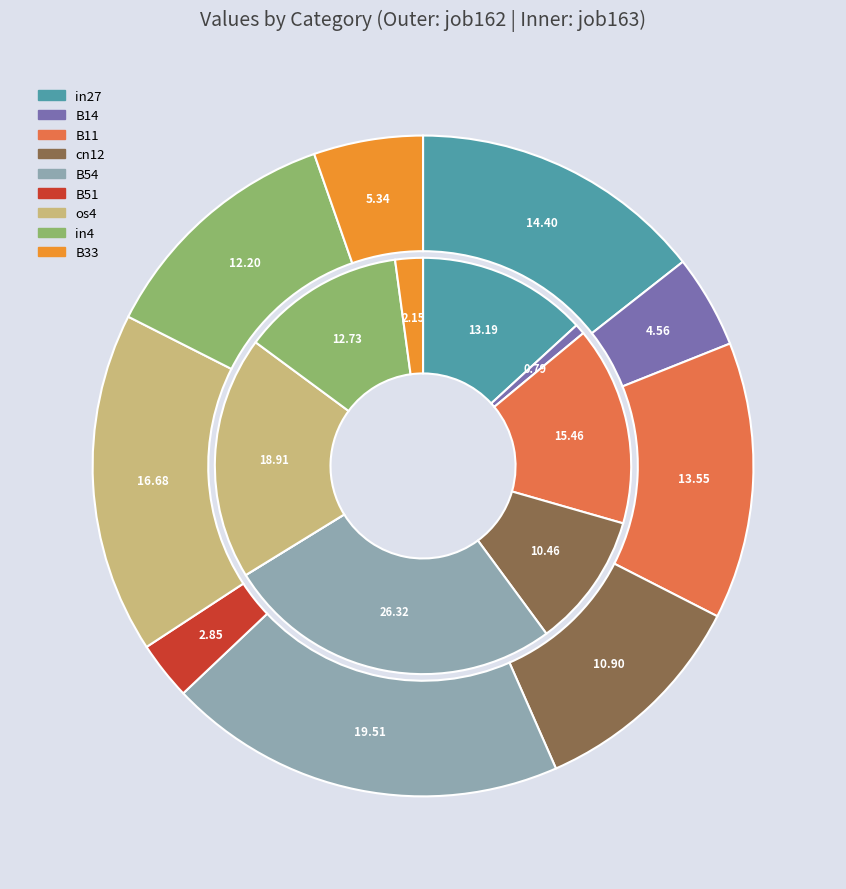

Which slice is the largest?

B54